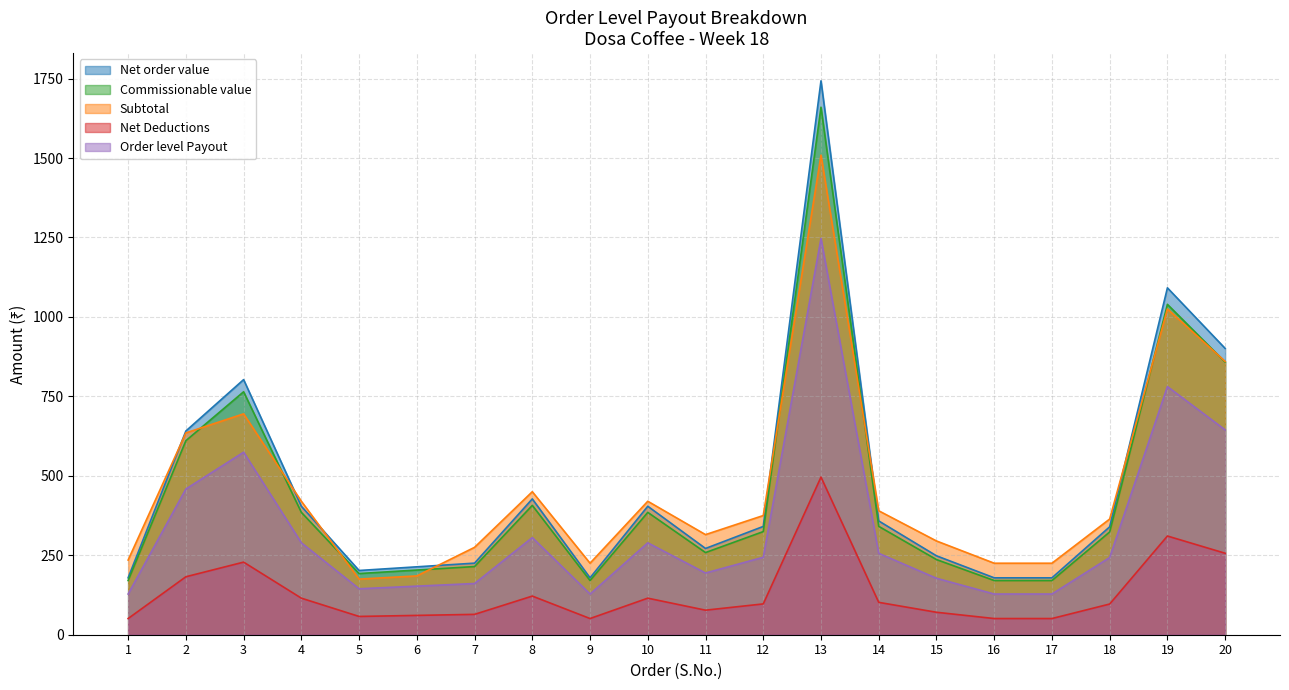

Count the number of data series in this chart.

5